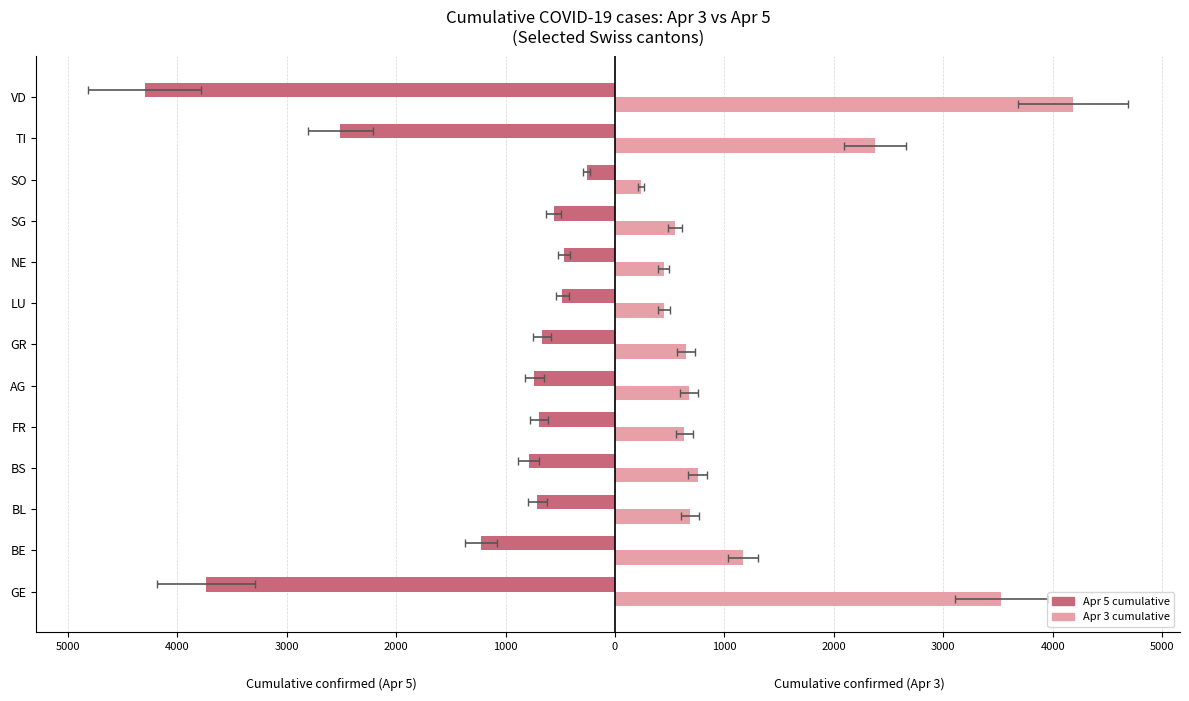

What is the average value of the Cumulative conf. (Apr 5) series?

-1317